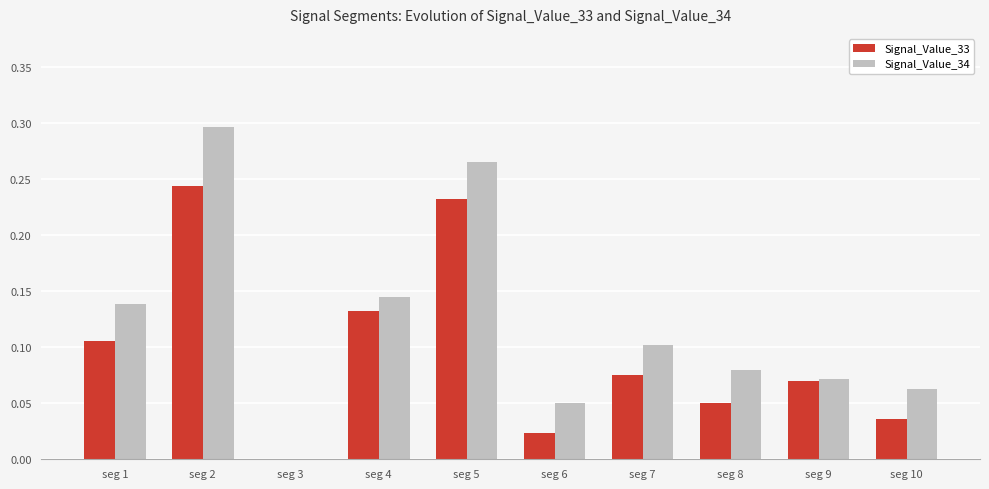

How many Signal_Value_34 values are between 0 and 1?

10